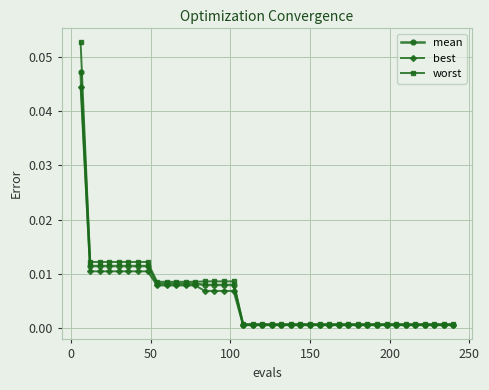

Does the chart have visible grid lines?

Yes